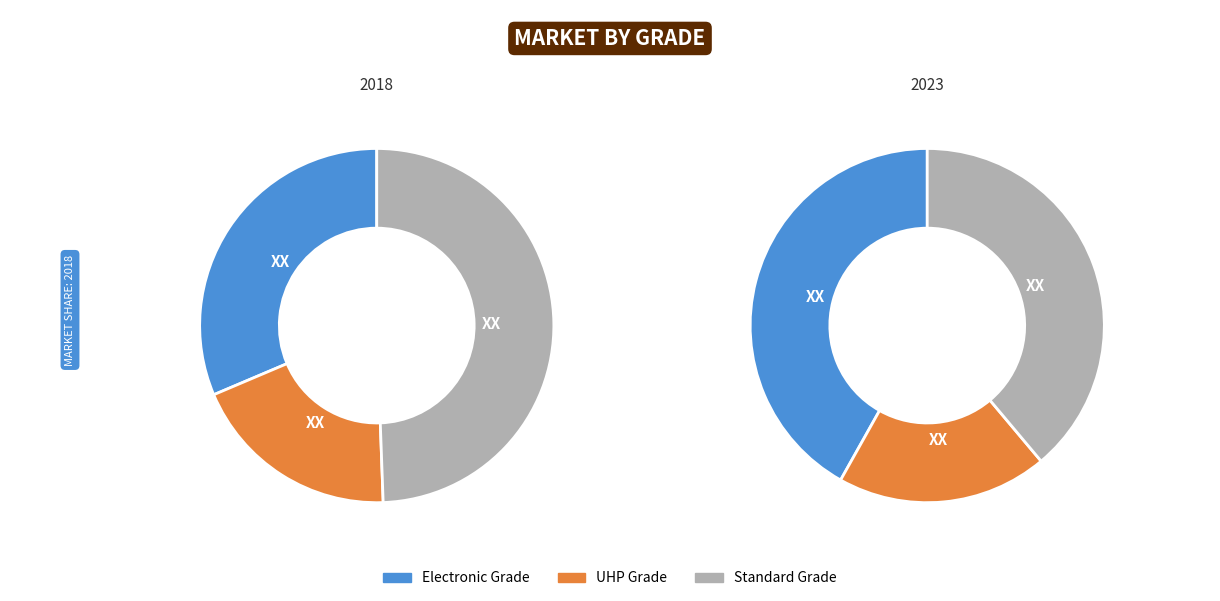

True or false: TA58 accounts for 4% of the total.

False